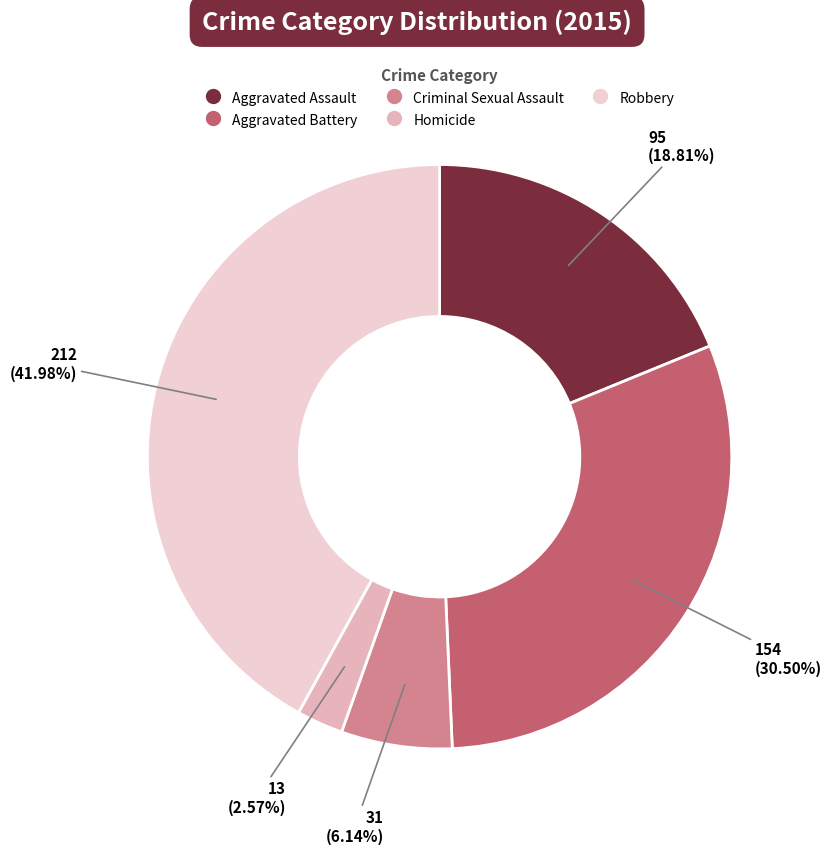

True or false: Aggravated Assault accounts for 19% of the total.

True